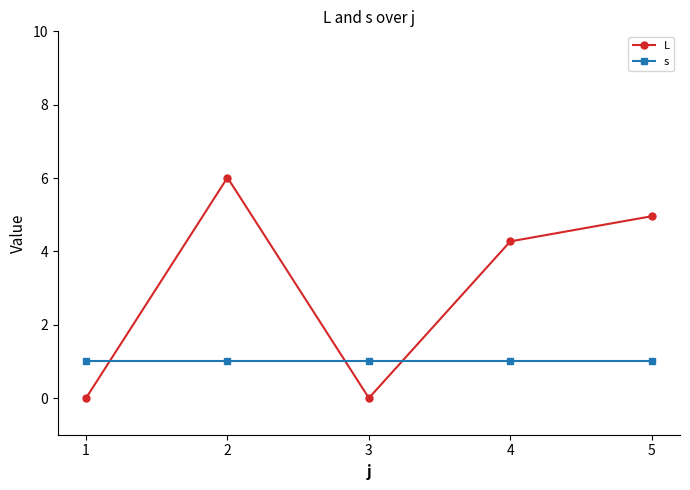

Which series has the largest total across all categories?

L